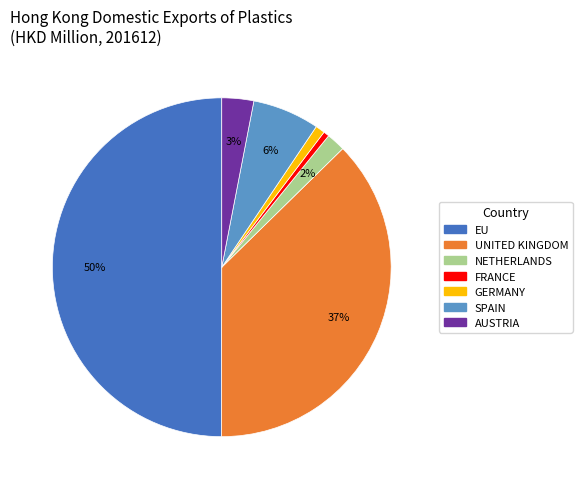

What percentage is the EU slice, to the nearest percent?

50%